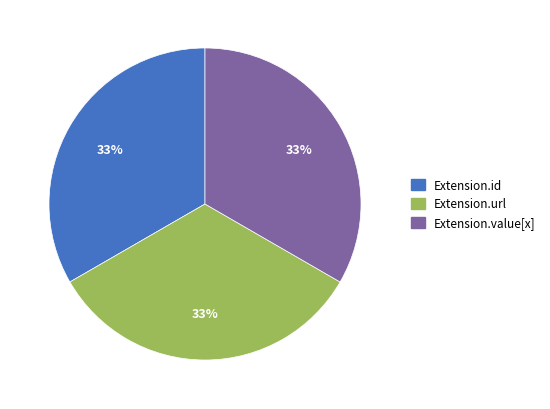

To the nearest percent, what is the average slice percentage?

33%